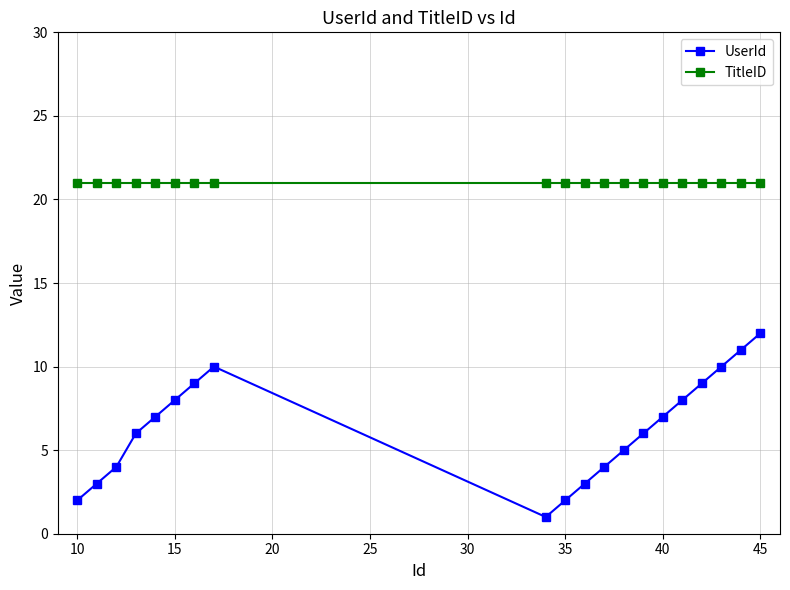

How many series are shown in this chart?

2